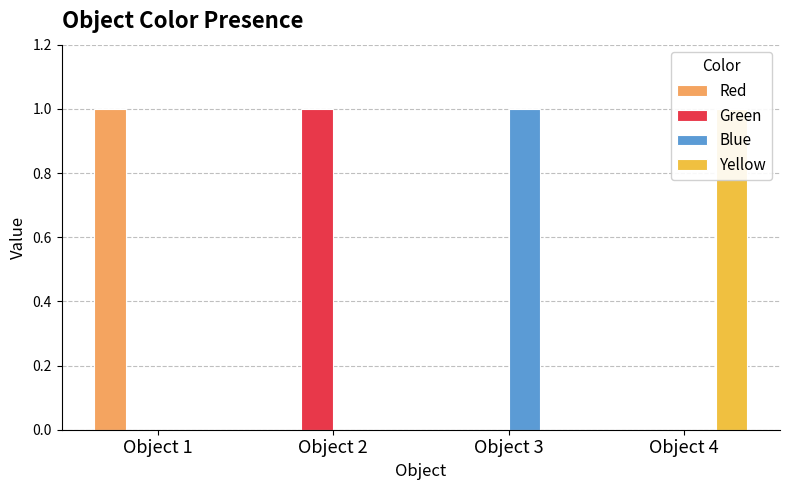

Reading left to right, what are all the values shown in this chart?

Red: 1	0	0	0
Green: 0	1	0	0
Blue: 0	0	1	0
Yellow: 0	0	0	1